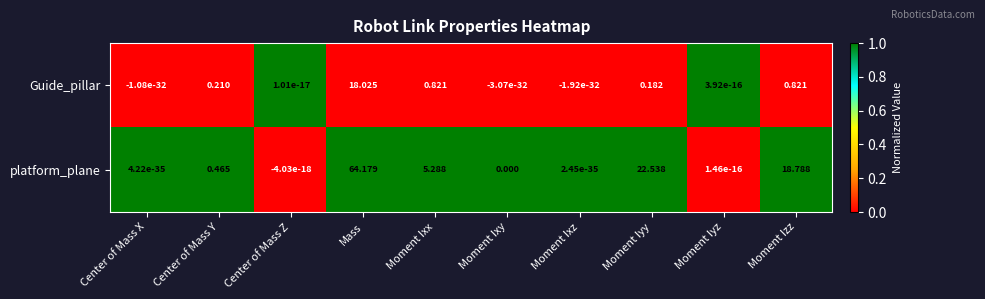

Which series has the largest range (max minus min)?

platform_plane